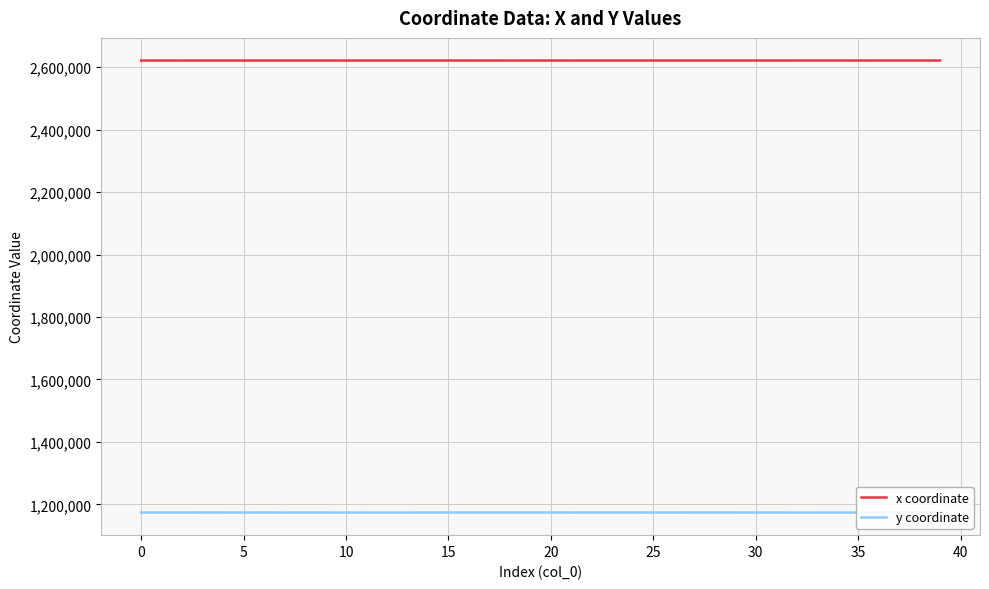

At which label is x coordinate closest to 2620941?

39